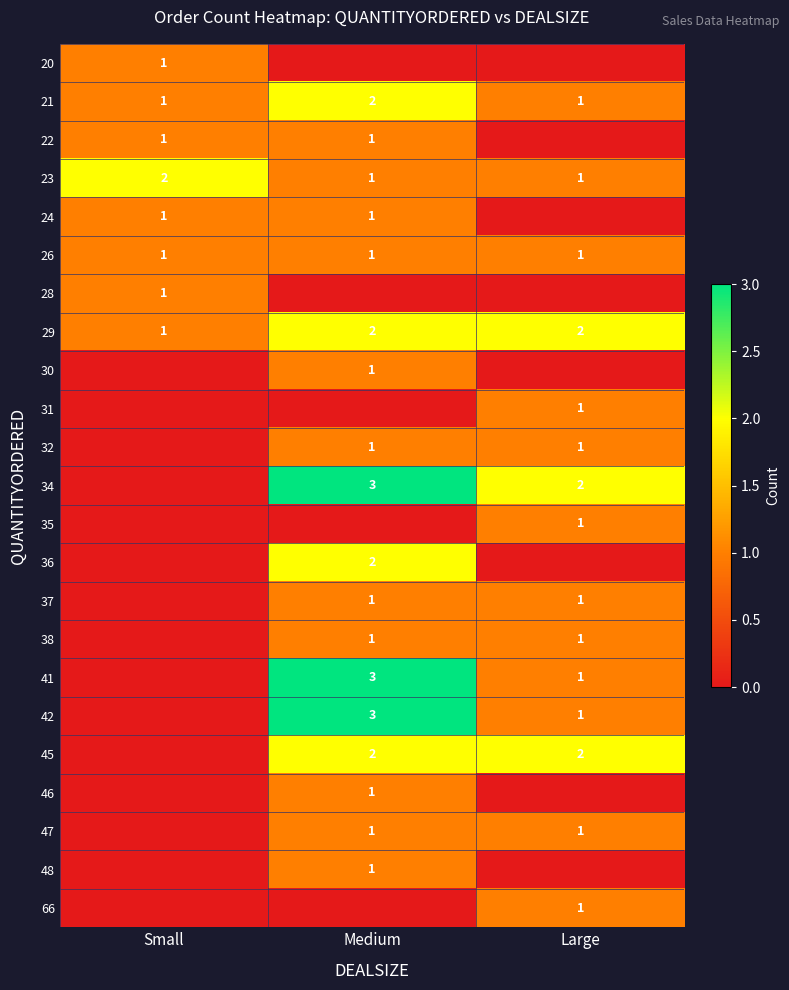

Read the 26 value at Small.

1